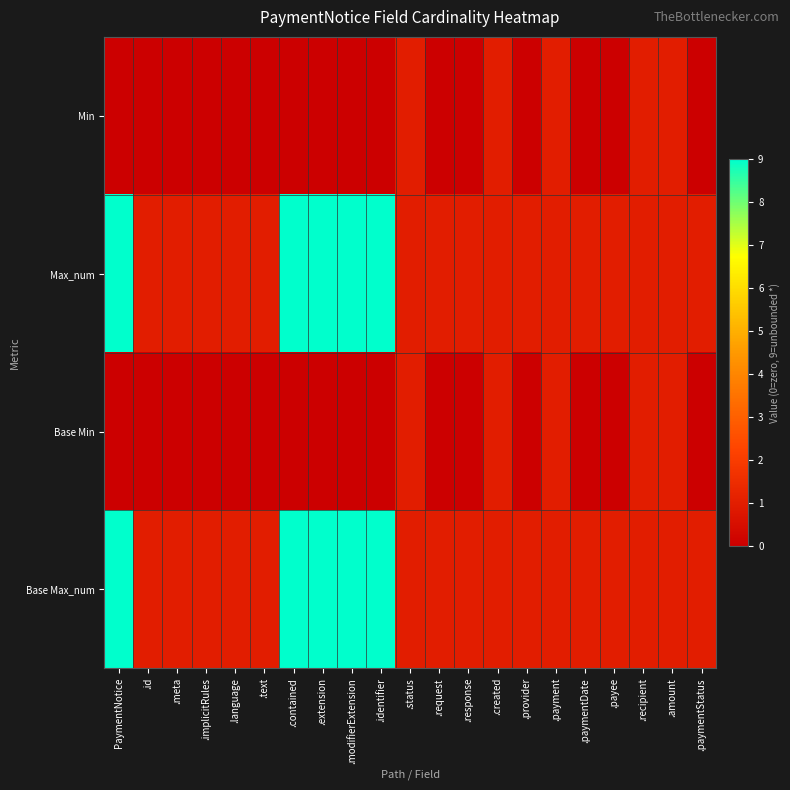

Which series has the largest range (max minus min)?

Max_num